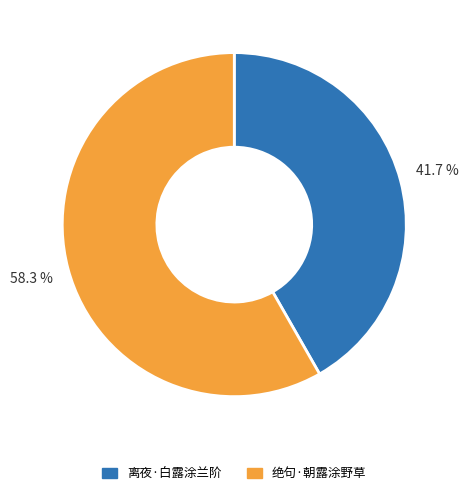

Which category has the smallest portion of the pie?

离夜·白露涂兰阶